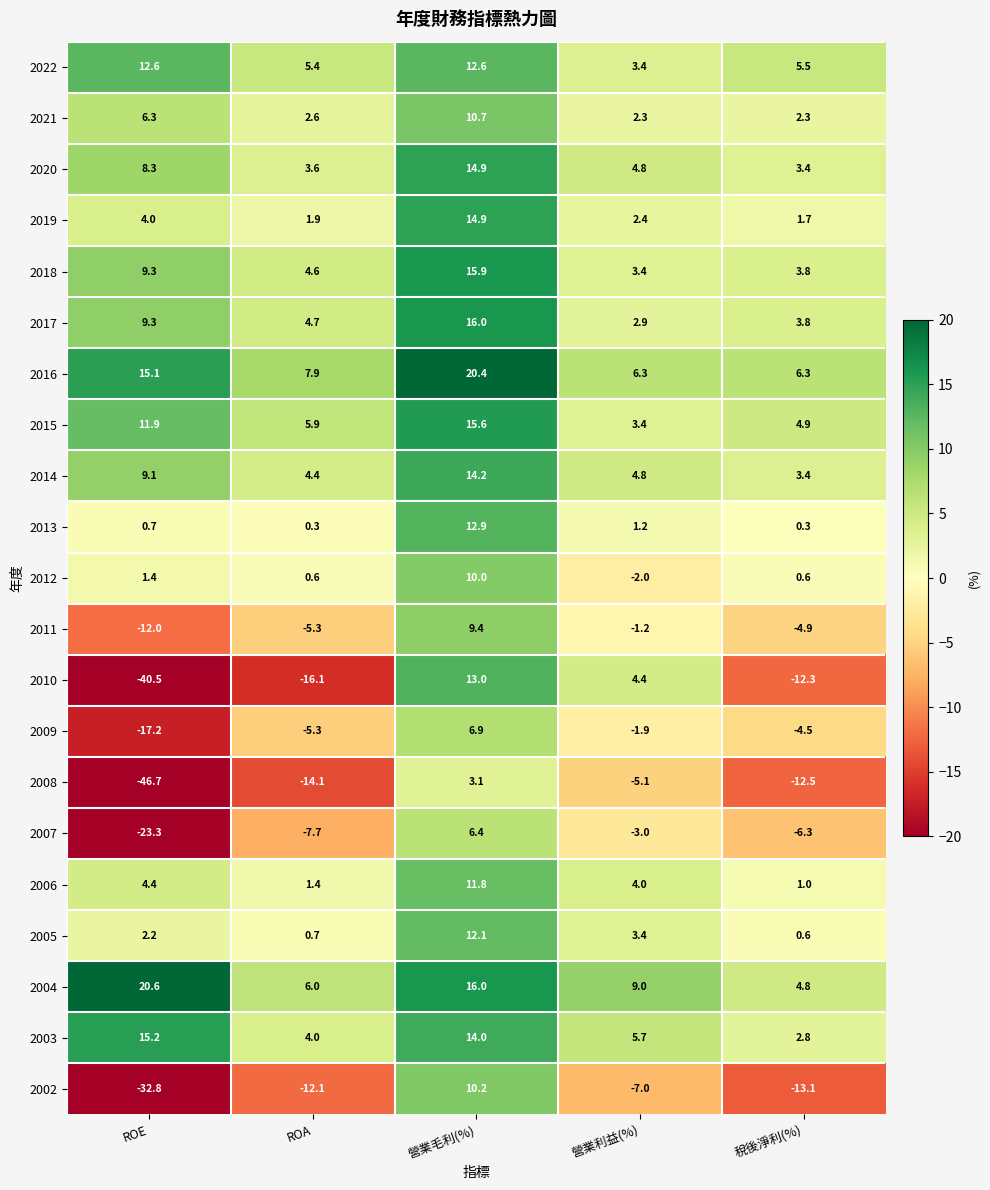

What is the total value across all series at ROA?

-6.6